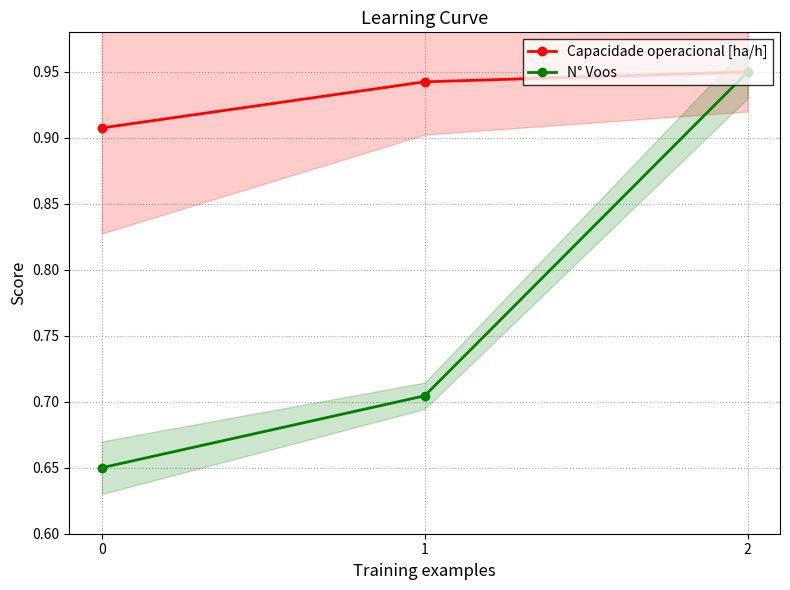

What is the average value of the Capacidade operacional [ha/h] series?

0.9